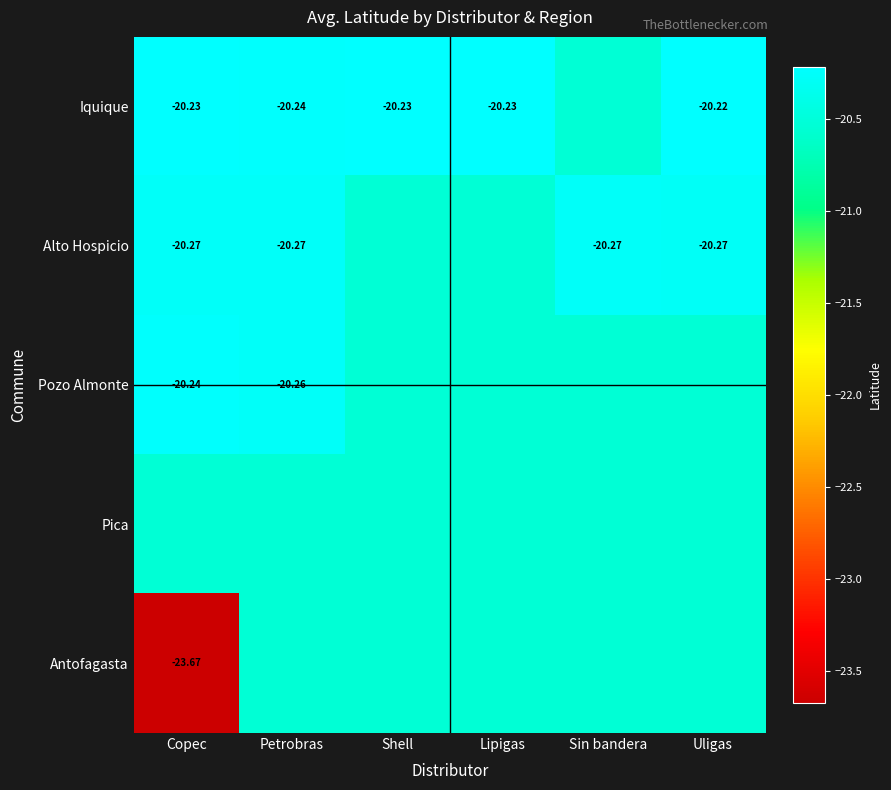

What is the spread (max minus min) of values at Uligas?

0.3